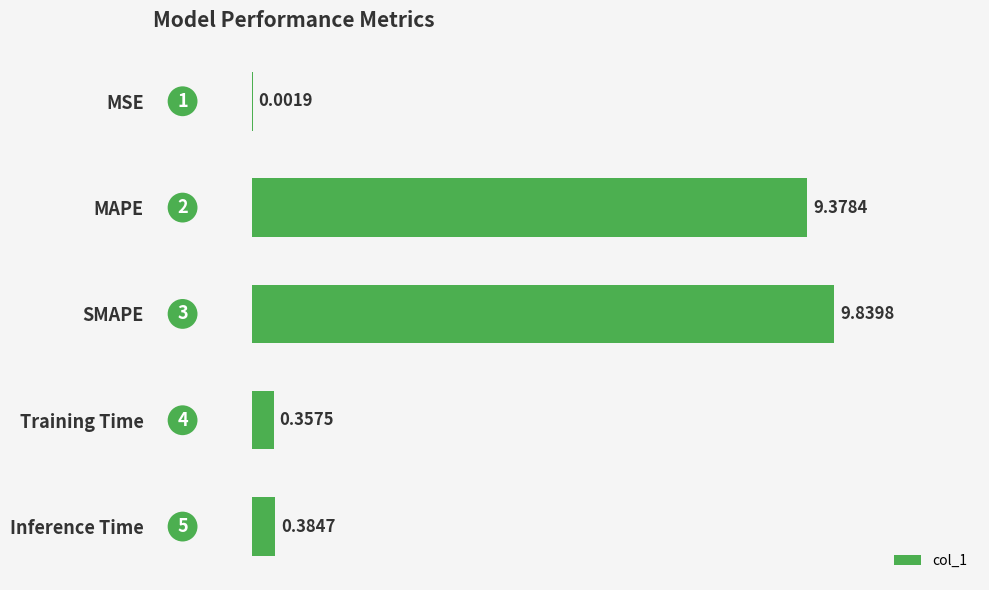

Which has a higher value, Training Time or SMAPE?

SMAPE